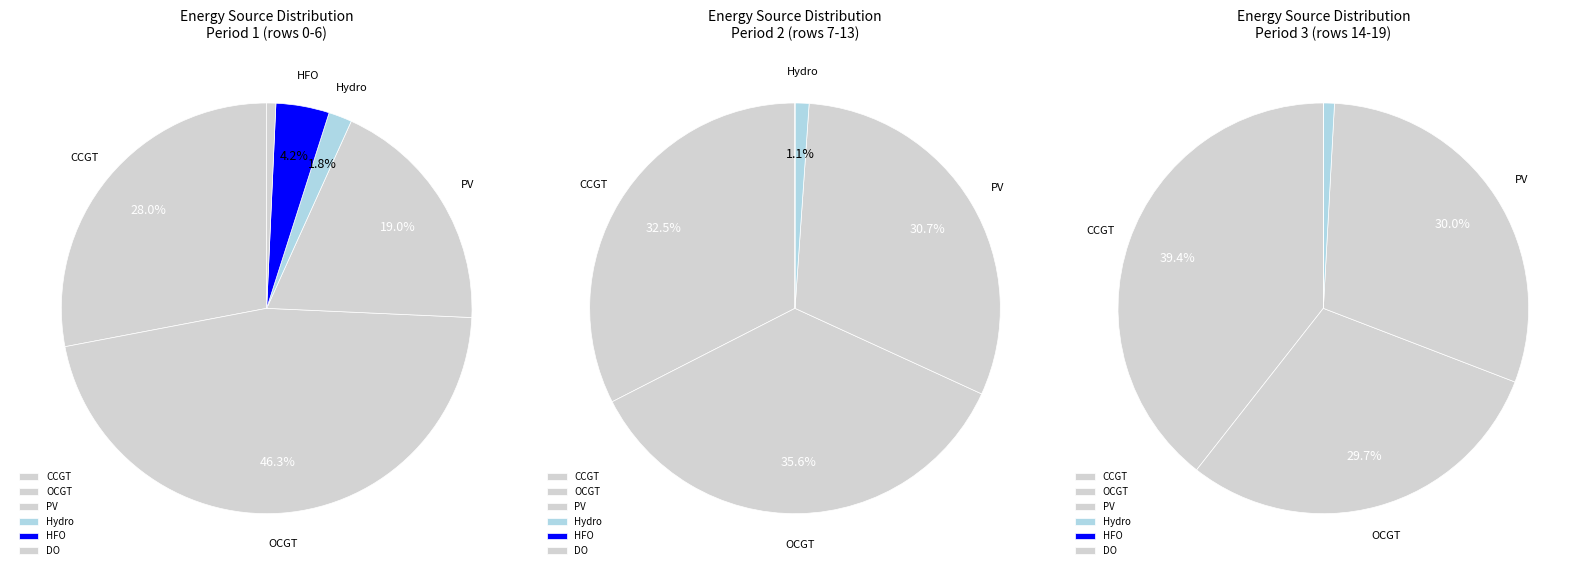

Is it true that OCGT is 1% of the pie?

False